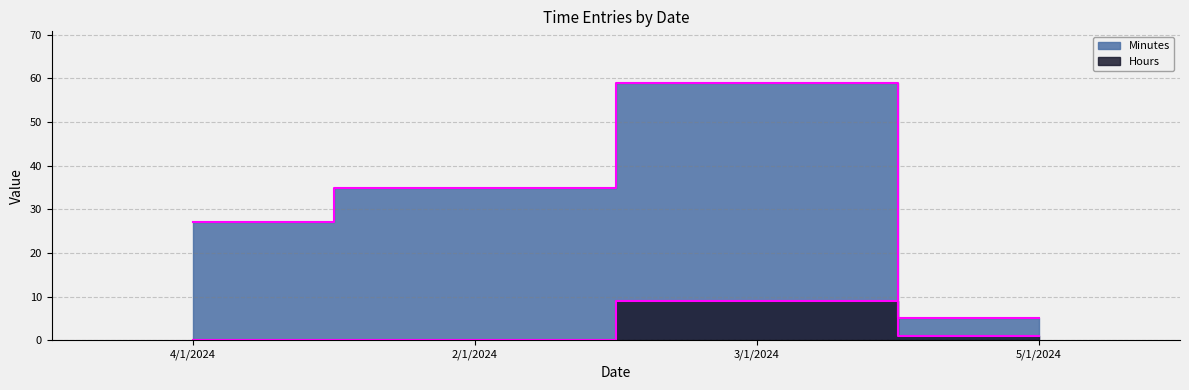

What position from the left is 2/1/2024?

2